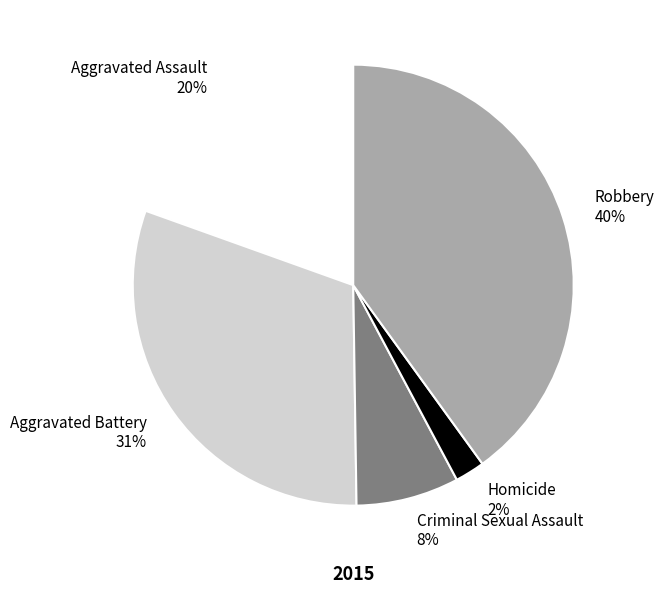

To the nearest percent, what percentage of the pie is Robbery?

40%